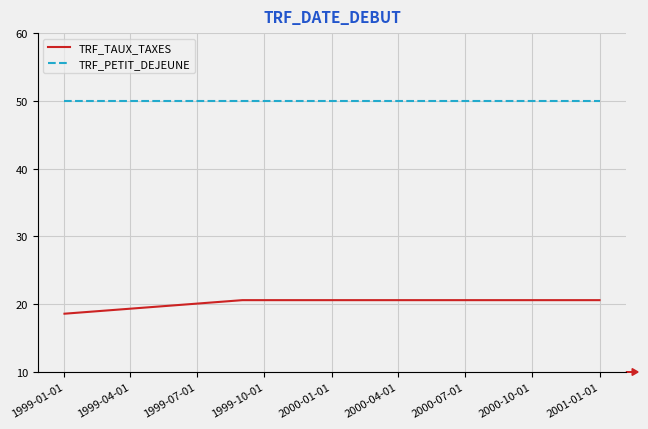

True or false: TRF_TAUX_TAXES and TRF_PETIT_DEJEUNE intersect in this chart.

False